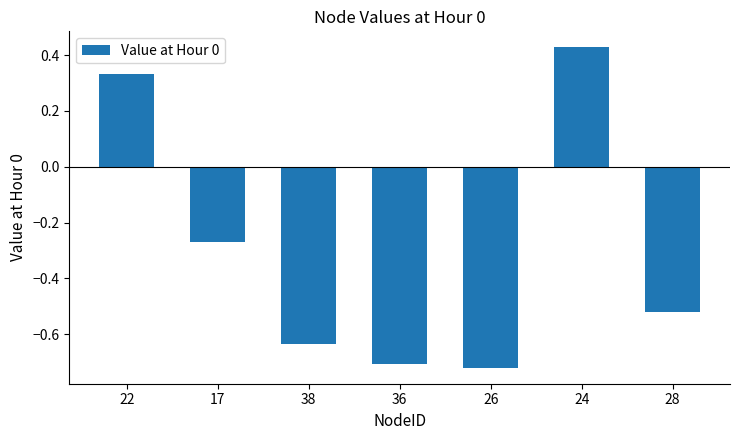

How many values are between 0 and 1?

2